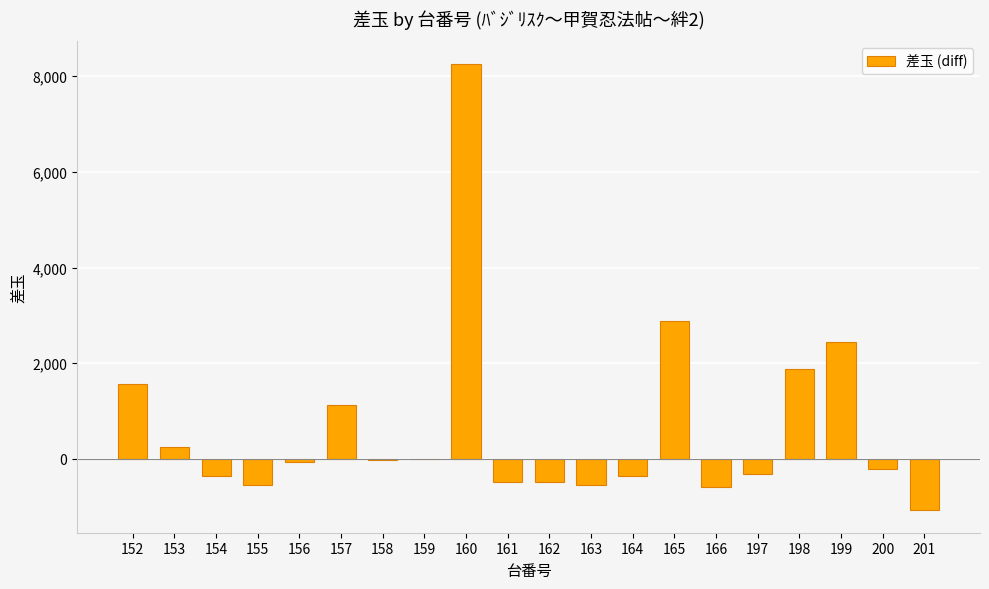

What is the maximum value shown in the chart?

8263